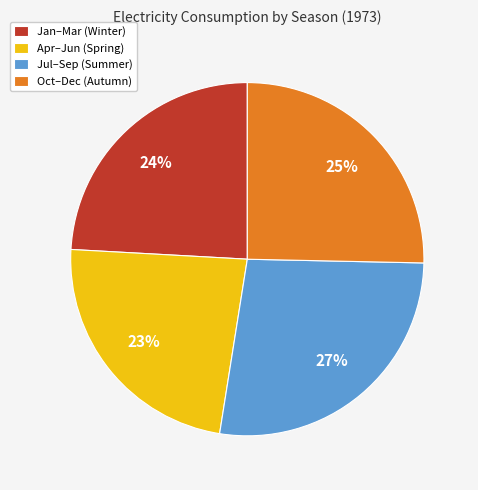

Does any single category account for the majority?

No